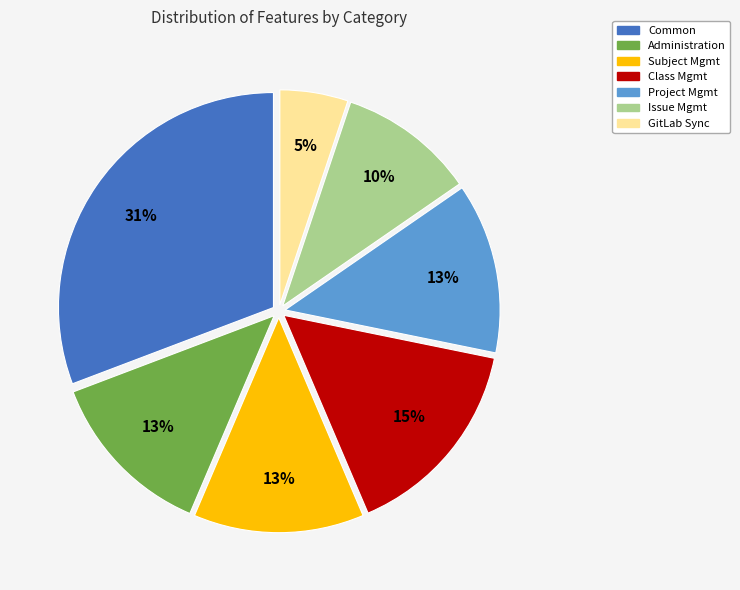

Is it true that Subject Mgmt is 13% of the pie?

True